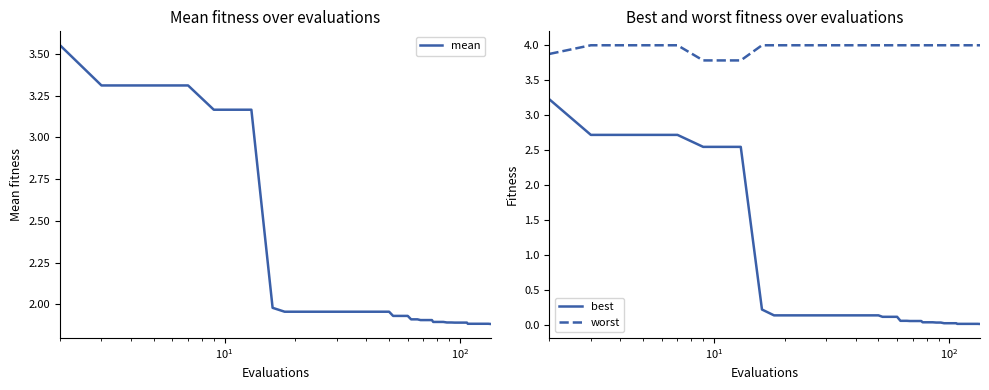

True or false: best and mean intersect in this chart.

False